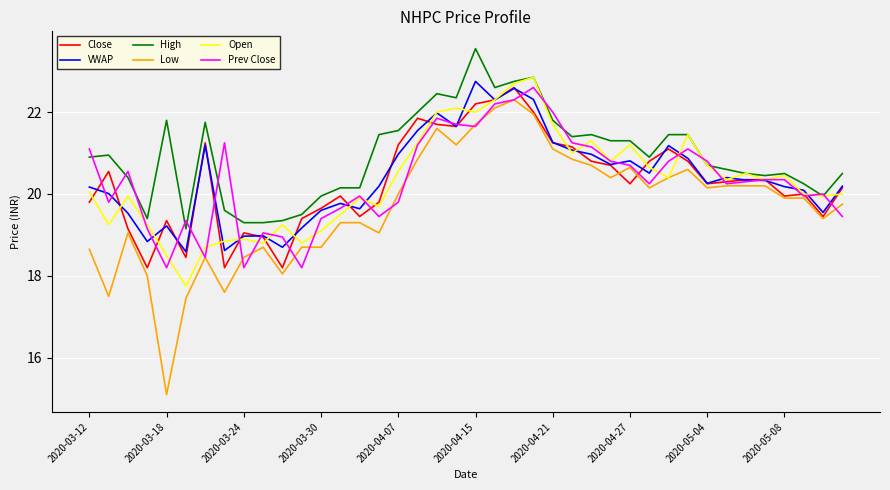

Which series has the largest total across all categories?

High